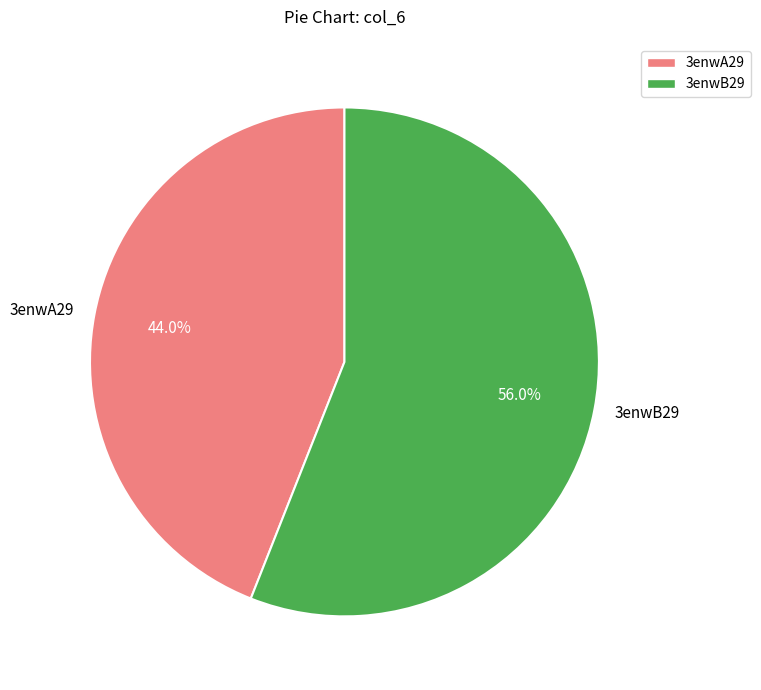

Does 3enwB29 represent more than half of the total?

Yes